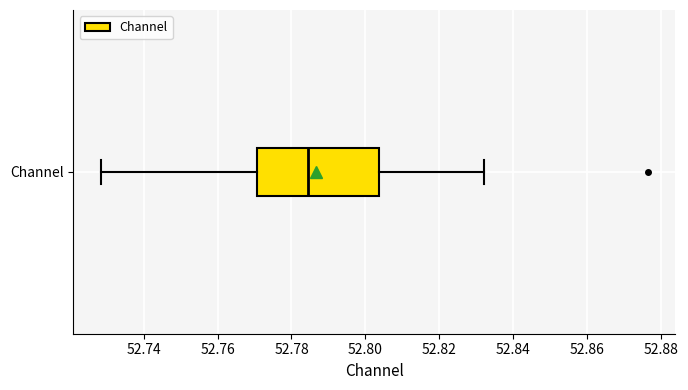

Where does the median line of the box for Channel sit on the x-axis? The values are not printed on the chart, so give them approximately, as read against the axis.

52.784